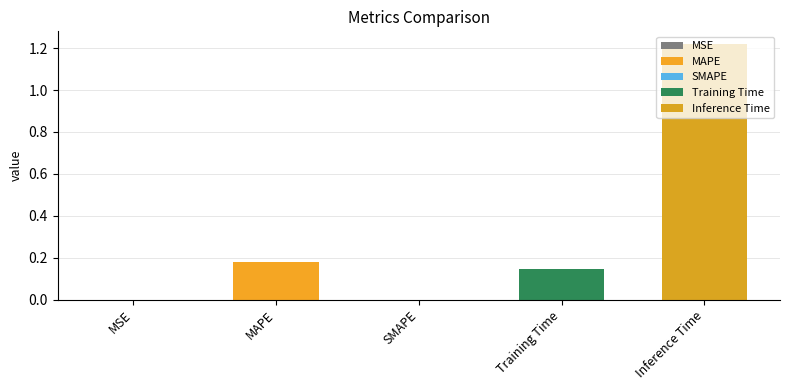

What is the label of the 4th bar from the right?

MAPE